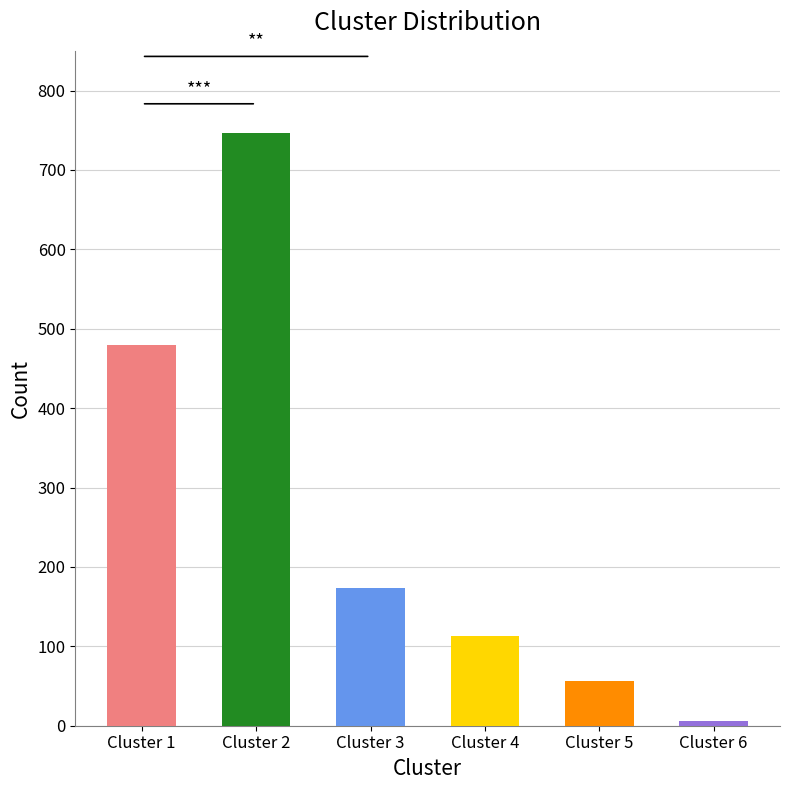

Rank the categories by value from highest to lowest.

2, 1, 3, 4, 5, 6